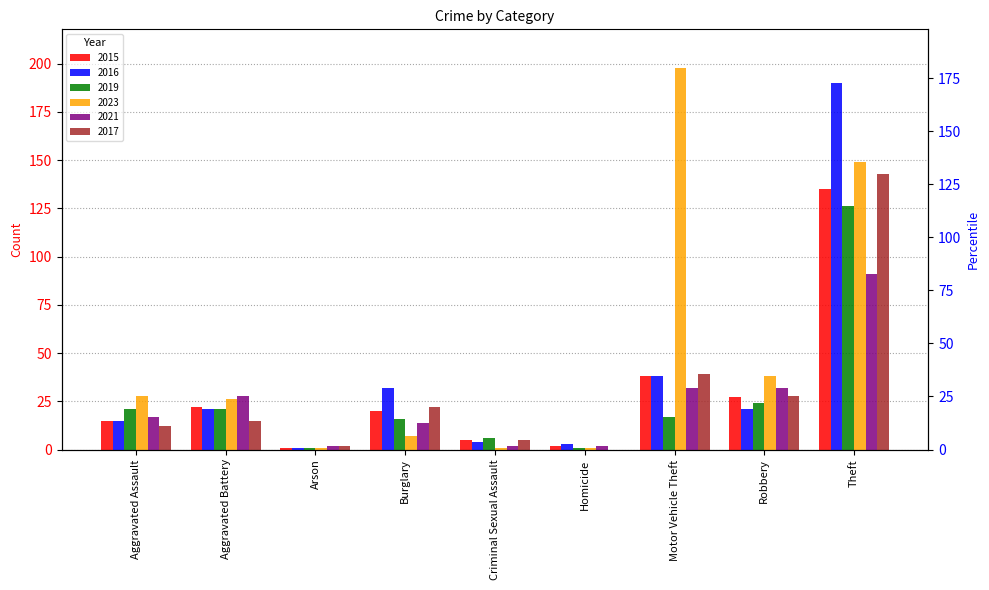

Reading left to right, extract all data points from this chart.

2015: Aggravated Assault=15	Aggravated Battery=22	Arson=1	Burglary=20	Criminal Sexual Assault=5	Homicide=2	Motor Vehicle Theft=38	Robbery=27	Theft=135
2016: Aggravated Assault=15	Aggravated Battery=21	Arson=1	Burglary=32	Criminal Sexual Assault=4	Homicide=3	Motor Vehicle Theft=38	Robbery=21	Theft=190
2019: Aggravated Assault=21	Aggravated Battery=21	Arson=1	Burglary=16	Criminal Sexual Assault=6	Homicide=1	Motor Vehicle Theft=17	Robbery=24	Theft=126
2023: Aggravated Assault=28	Aggravated Battery=26	Arson=1	Burglary=7	Criminal Sexual Assault=1	Homicide=1	Motor Vehicle Theft=198	Robbery=38	Theft=149
2021: Aggravated Assault=17	Aggravated Battery=28	Arson=2	Burglary=14	Criminal Sexual Assault=2	Homicide=2	Motor Vehicle Theft=32	Robbery=32	Theft=91
2017: Aggravated Assault=12	Aggravated Battery=15	Arson=2	Burglary=22	Criminal Sexual Assault=5	Homicide=0	Motor Vehicle Theft=39	Robbery=28	Theft=143